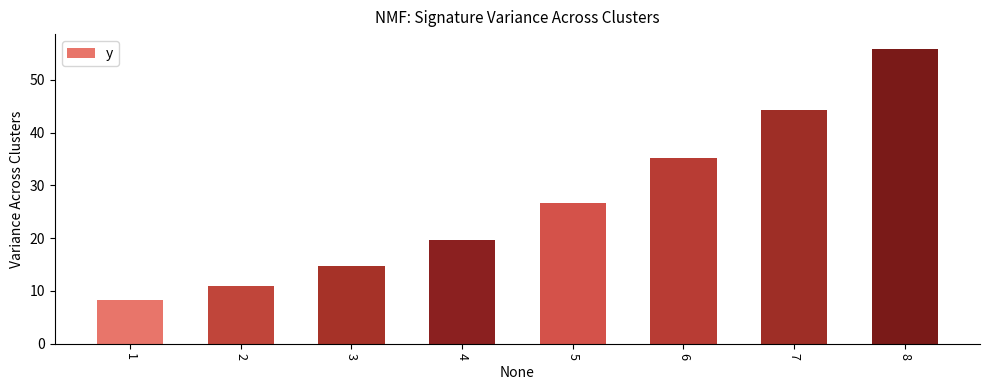

Does the chart contain stacked bars?

No